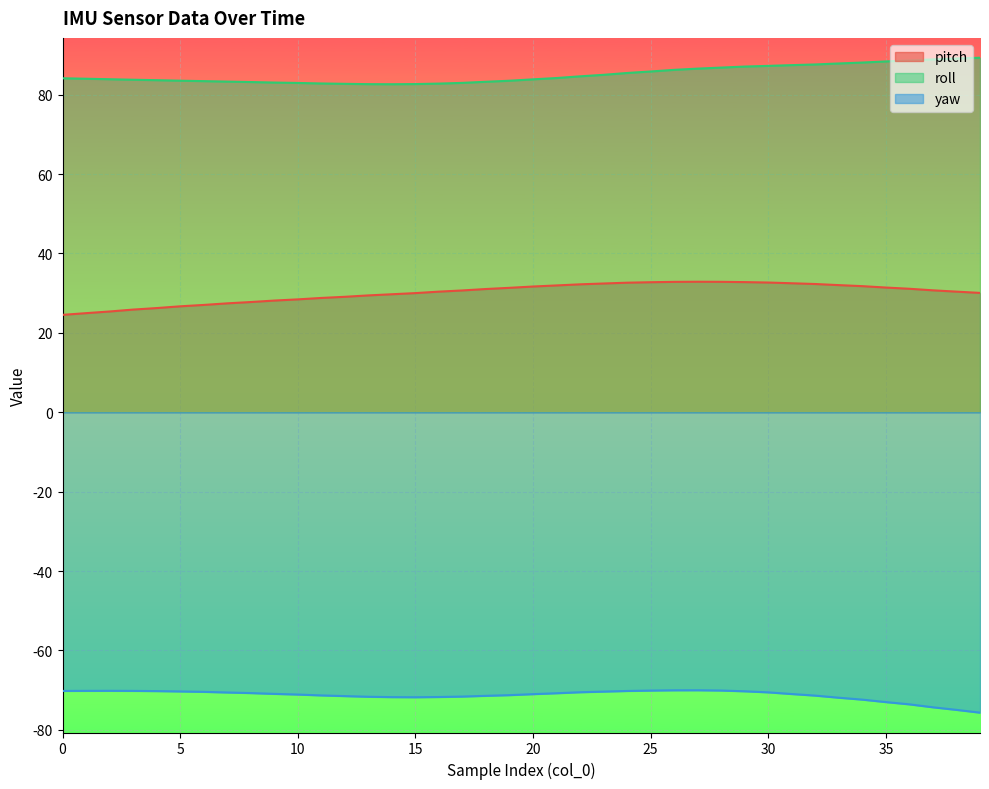

True or false: roll and pitch cross at least once.

False